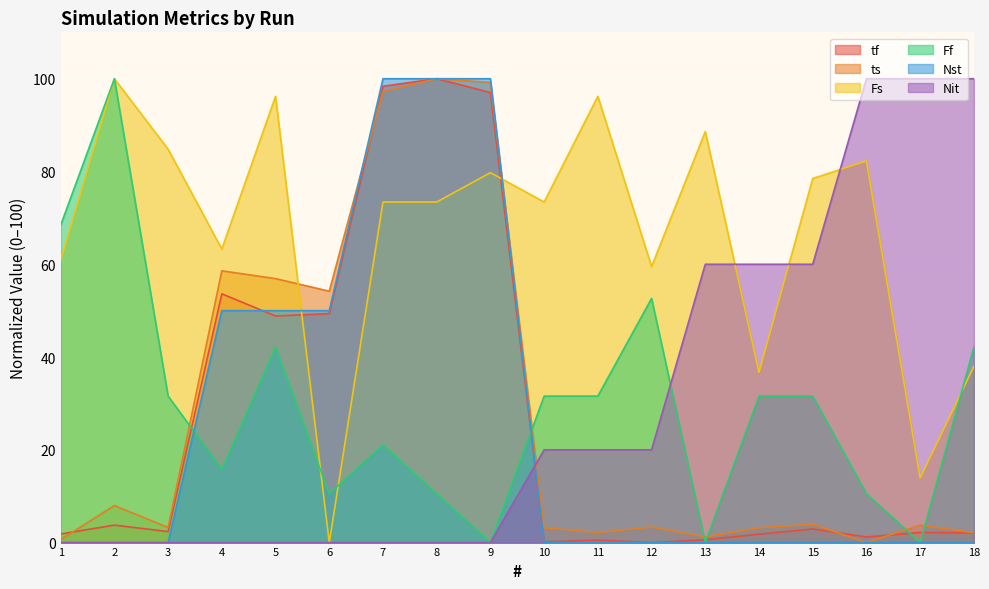

Rank the series at 11 from lowest to highest value.

Nst, tf, ts, Nit, Ff, Fs